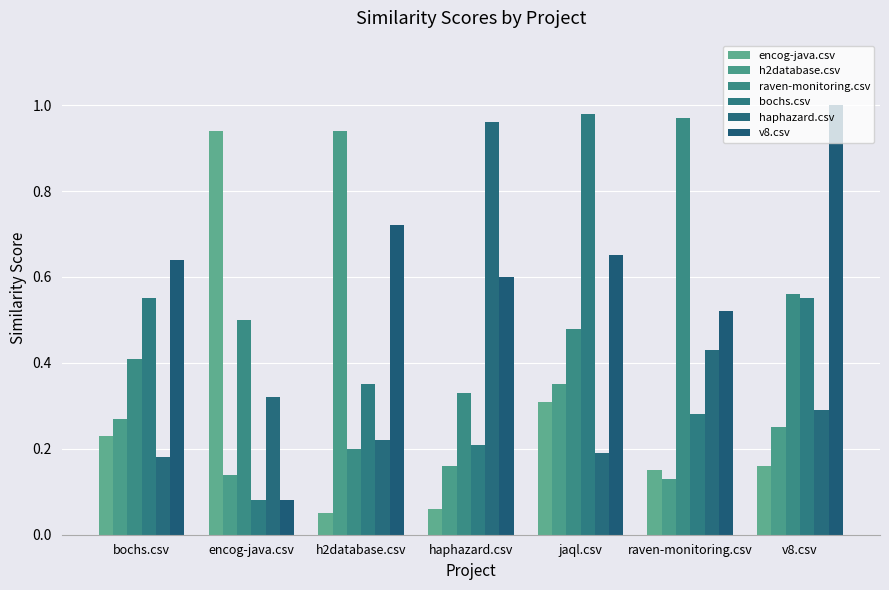

What are all the series names shown in the legend?

encog-java.csv, h2database.csv, raven-monitoring.csv, bochs.csv, haphazard.csv, v8.csv